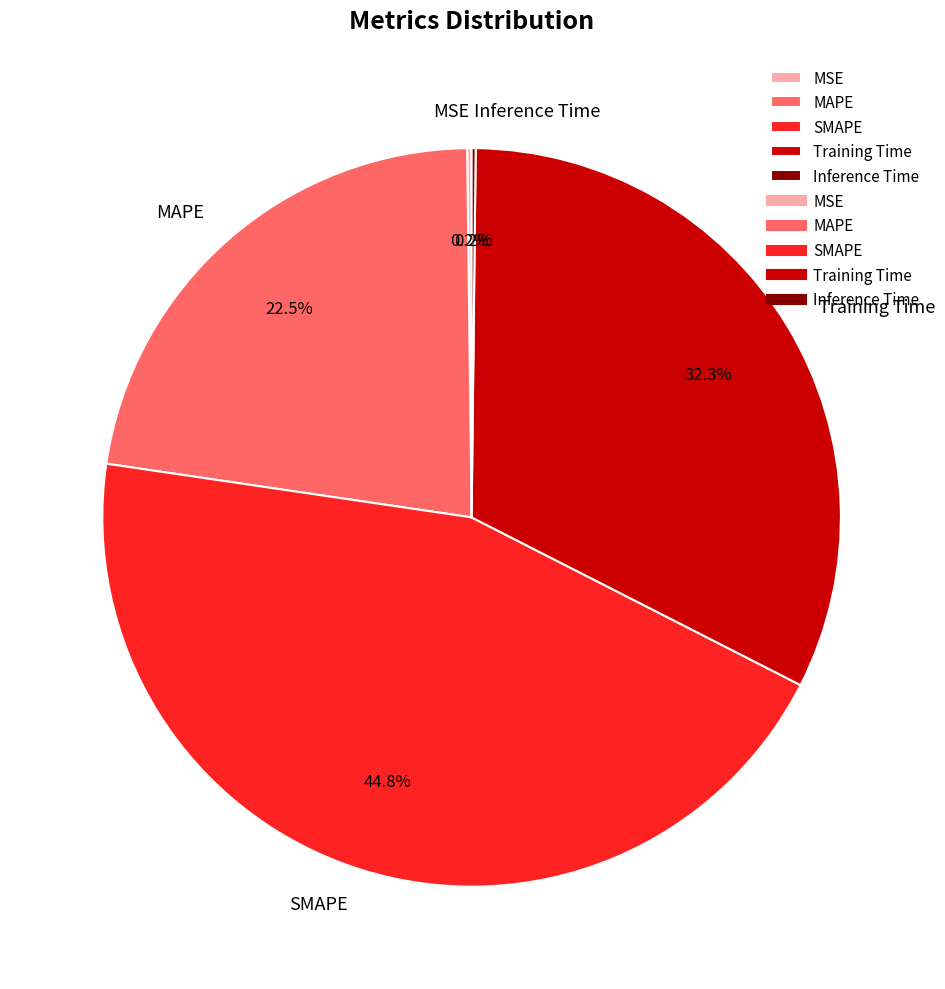

Between MAPE and Training Time, which is larger?

Training Time